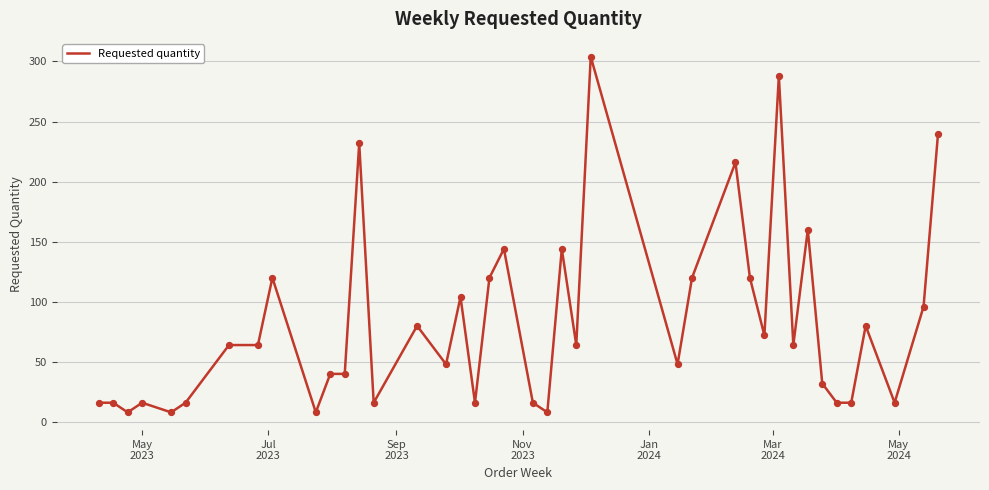

What is the difference between the maximum and minimum values?

296